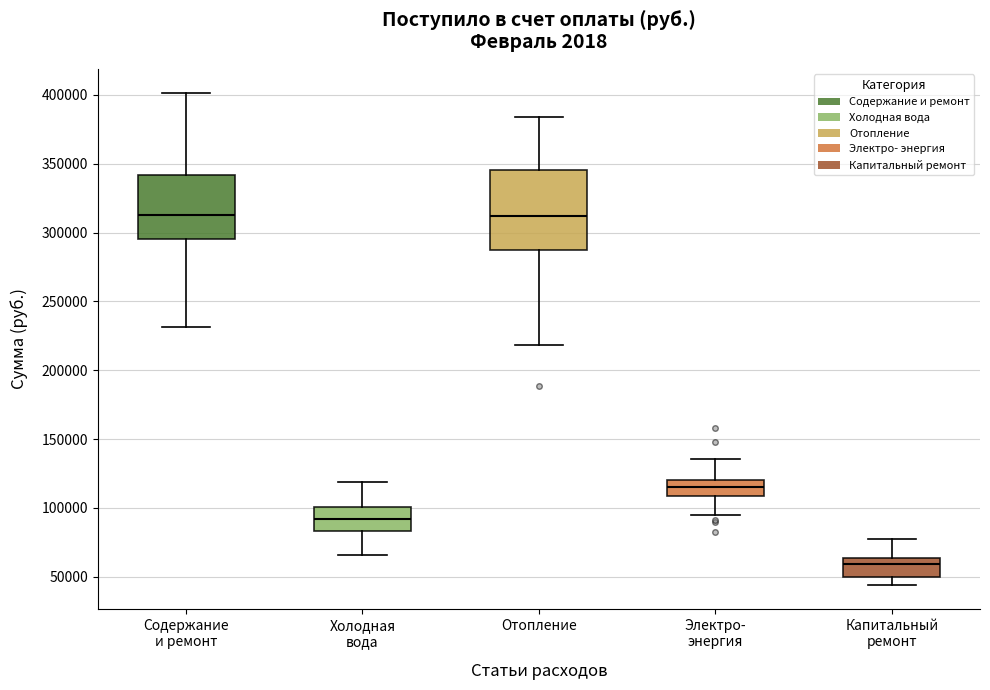

Reading left to right, transcribe this box plot: for each box, give where its median line is, the range the box spans, and where its two whiskers end, as read against the y-axis. The values are not printed on the chart, so give them approximately, as read against the axis.

Содержание и ремонт: median 315000, box 295000 to 340000, whiskers 230000 to 400000
Холодная вода: median 90000, box 85000 to 100000, whiskers 65000 to 120000
Отопление: median 310000, box 285000 to 345000, whiskers 220000 to 385000
Электро- энергия: median 115000, box 110000 to 120000, whiskers 95000 to 135000
Капитальный ремонт: median 60000, box 50000 to 65000, whiskers 45000 to 80000